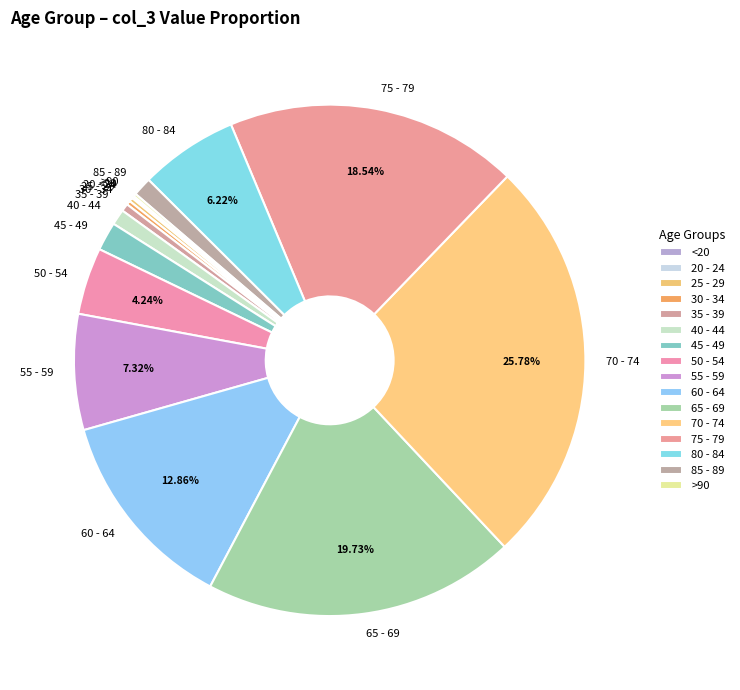

Is it true that 70 - 74 is 33% of the pie?

False